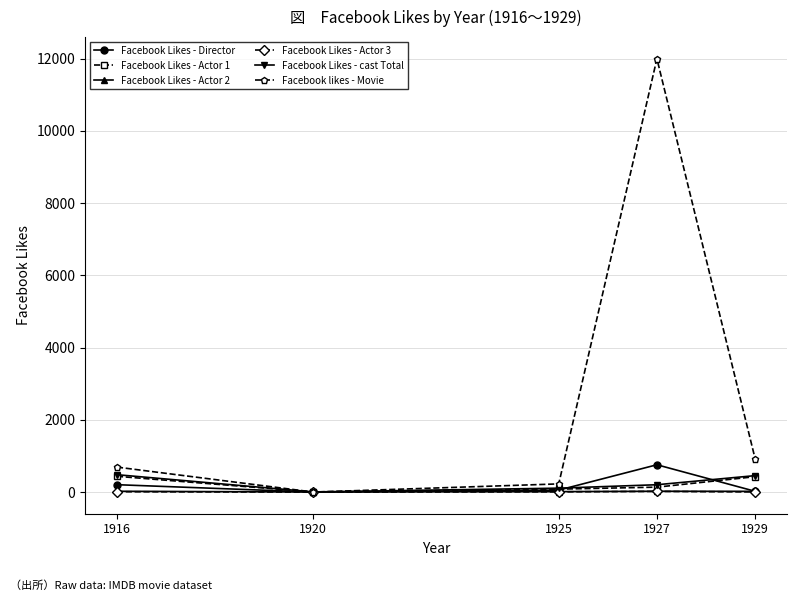

What is the difference between the maximum and second lowest values in the Facebook Likes - cast Total series?

373